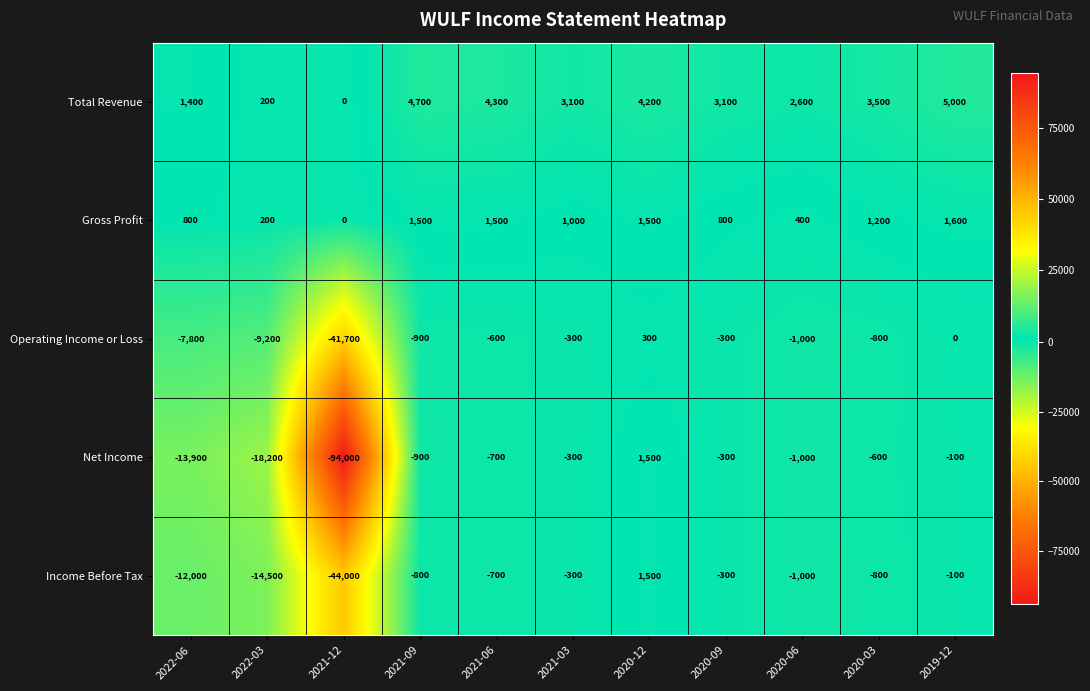

How many categories are shown in the chart?

11